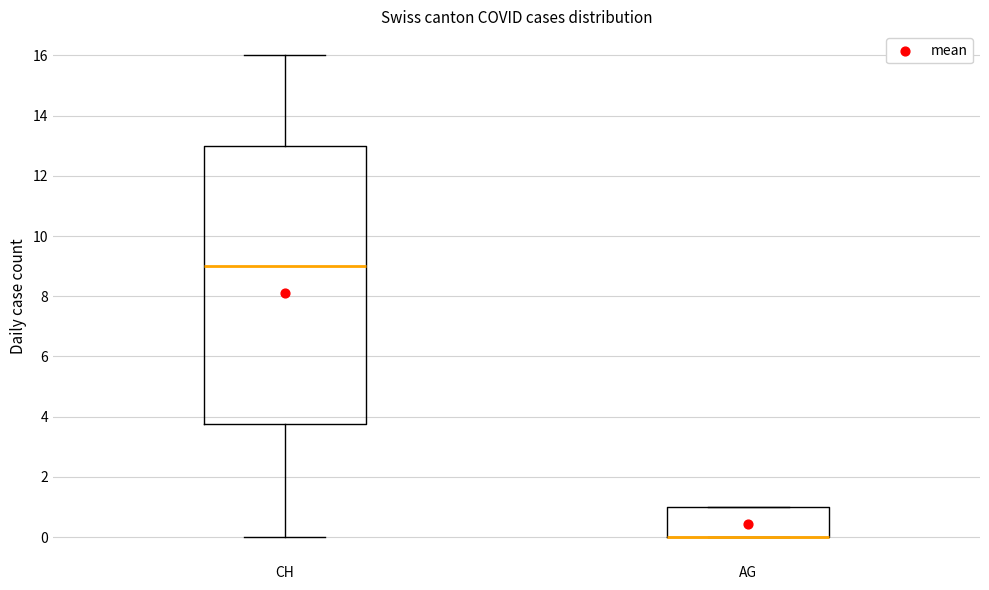

Reading left to right, transcribe this box plot: for each box, give where its median line is, the range the box spans, and where its two whiskers end, as read against the y-axis. The values are not printed on the chart, so give them approximately, as read against the axis.

CH: median 9.0, box 3.8 to 13.0, whiskers 0.0 to 16.0
AG: median 0.0 (drawn on the box's lower edge), box 0.0 to 1.0, whiskers 0.0 to 1.0